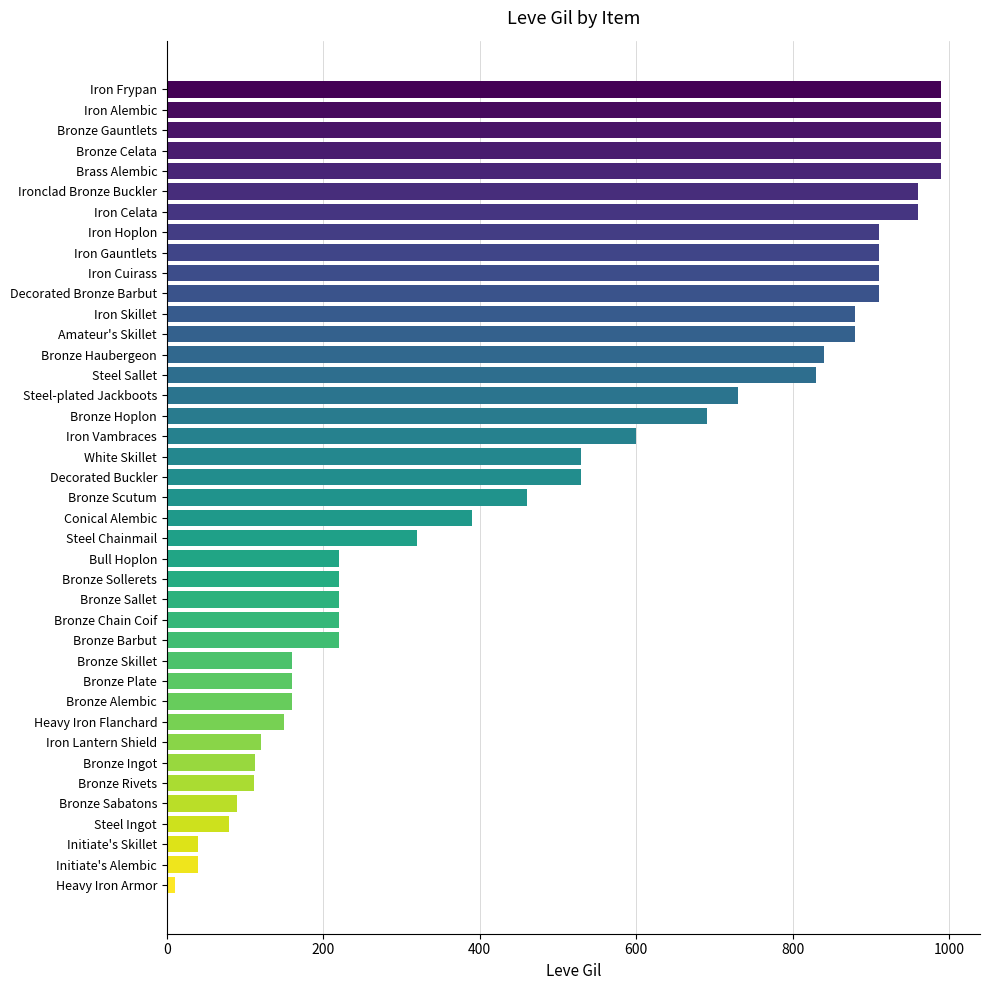

How many bars are there in total?

40